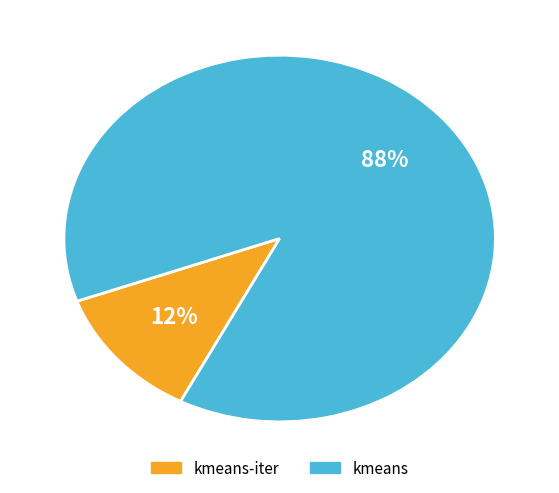

To the nearest percent, what is the difference between the largest and smallest slice percentages?

76%